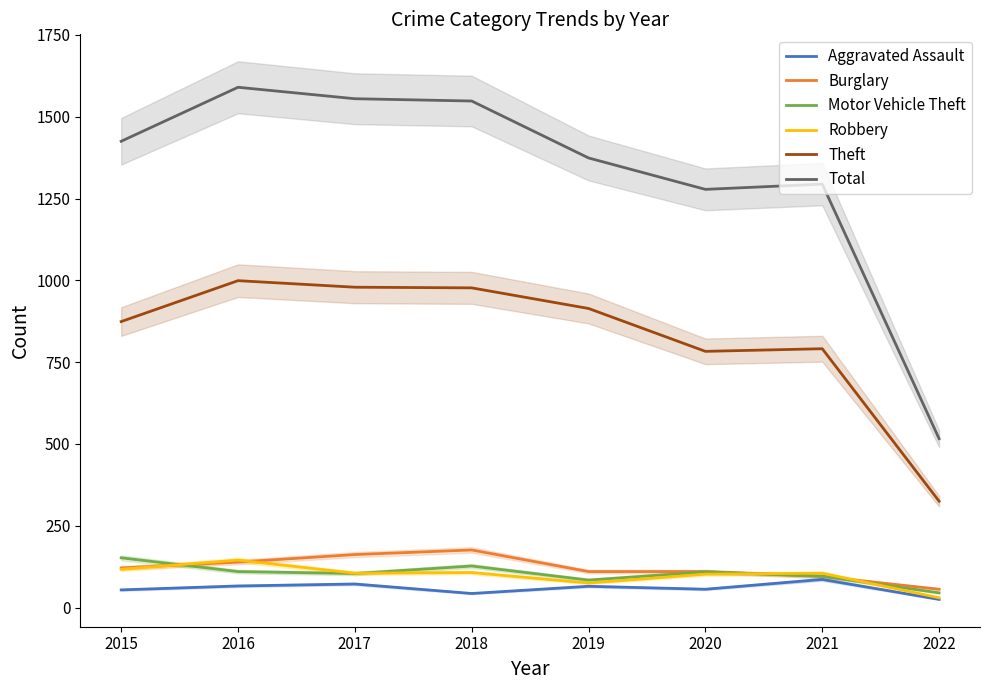

True or false: Burglary has a value of 121 at 2015.

True